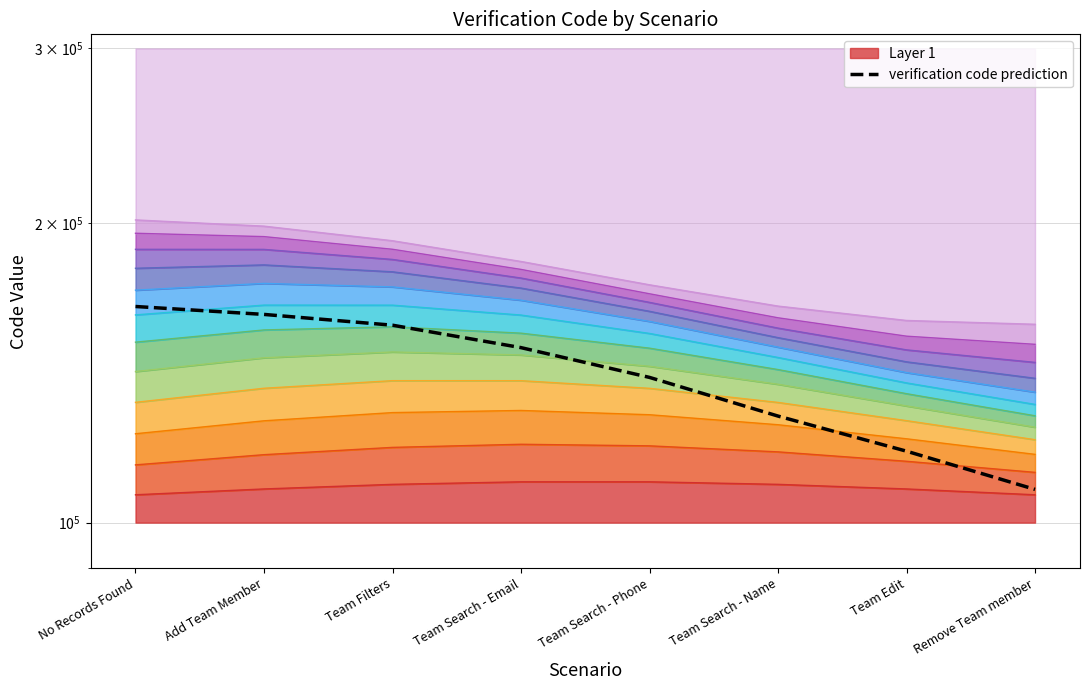

What is the maximum value shown in the chart?

165000